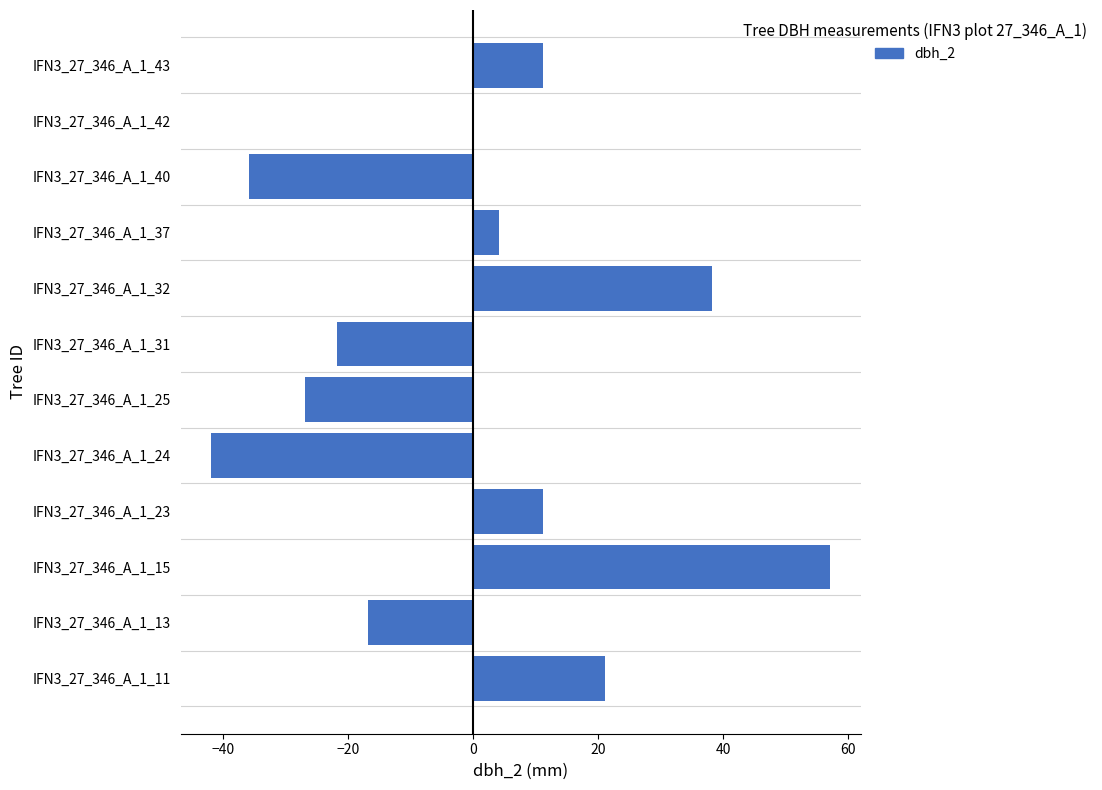

What is the sum of the values at IFN3_27_346_A_1_13 and IFN3_27_346_A_1_32?

21.3